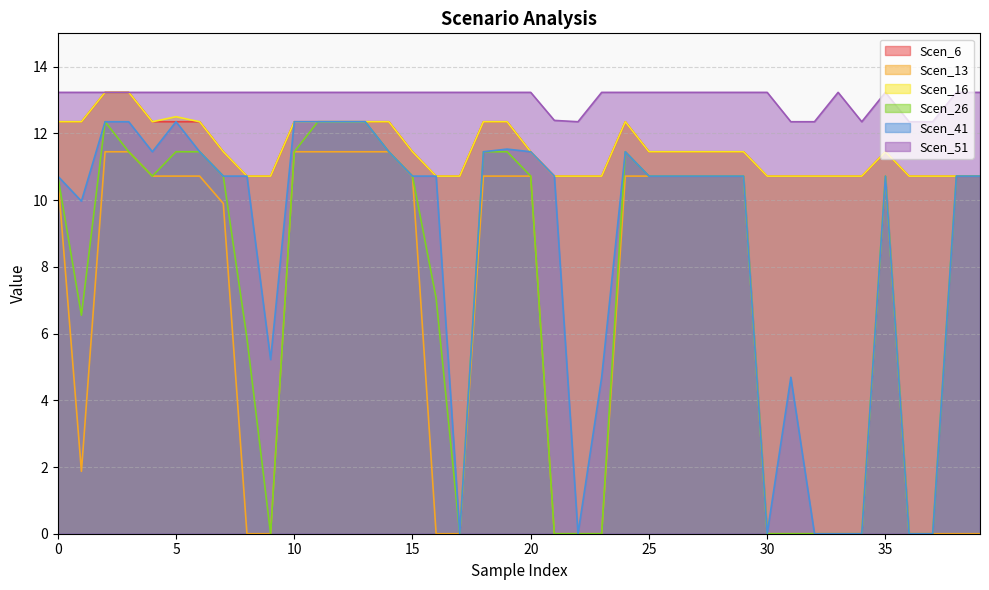

True or false: Scen_13 and Scen_16 cross at least once.

False